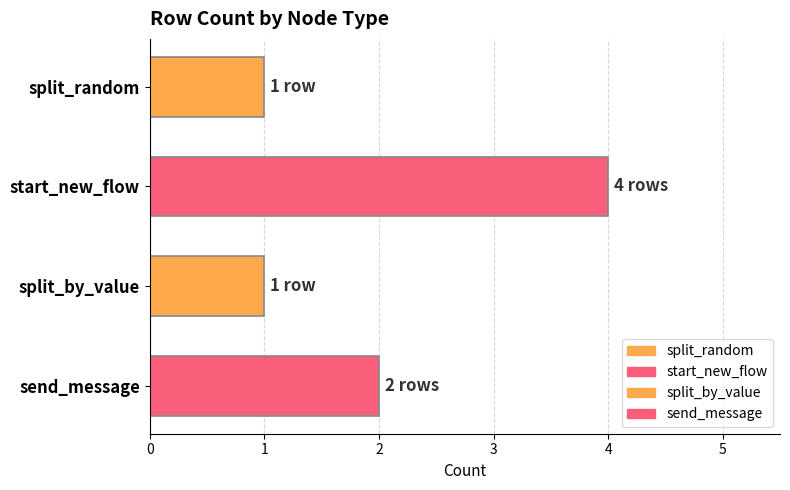

Reading top to bottom, list all the values displayed in this chart.

split_random=1	start_new_flow=4	split_by_value=1	send_message=2